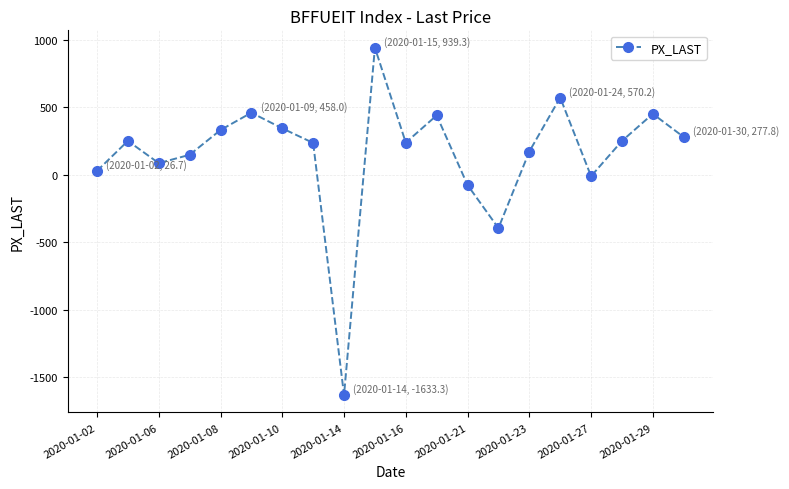

How many distinct data groups are displayed?

1